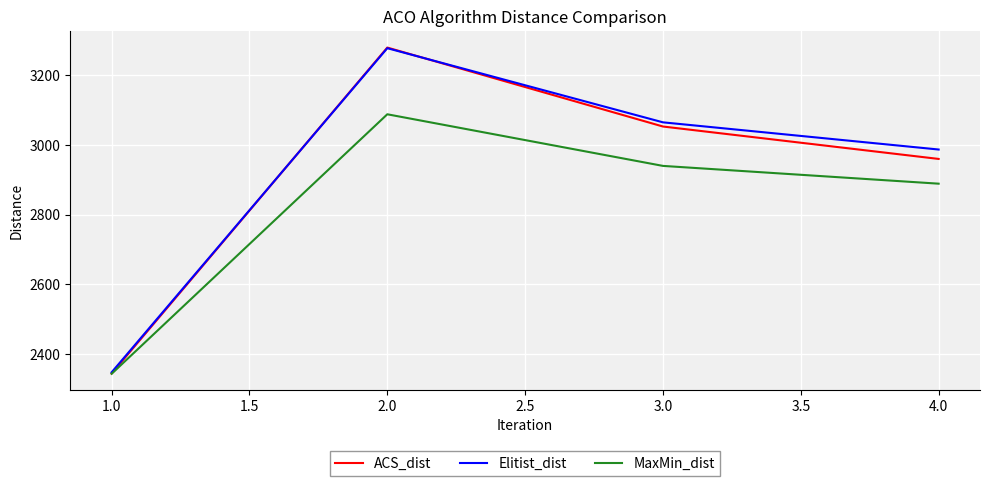

The value of ACS_dist at 1.0 is 2344.4. True or false?

True